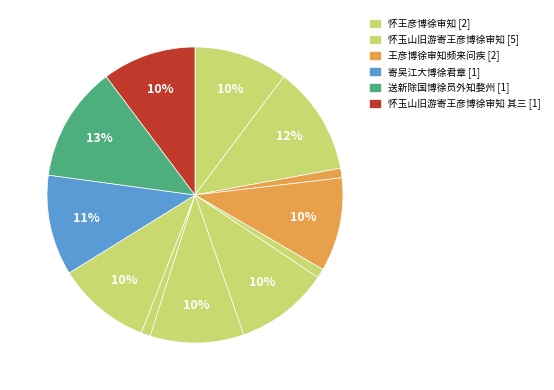

How many slices are in this pie chart?

12